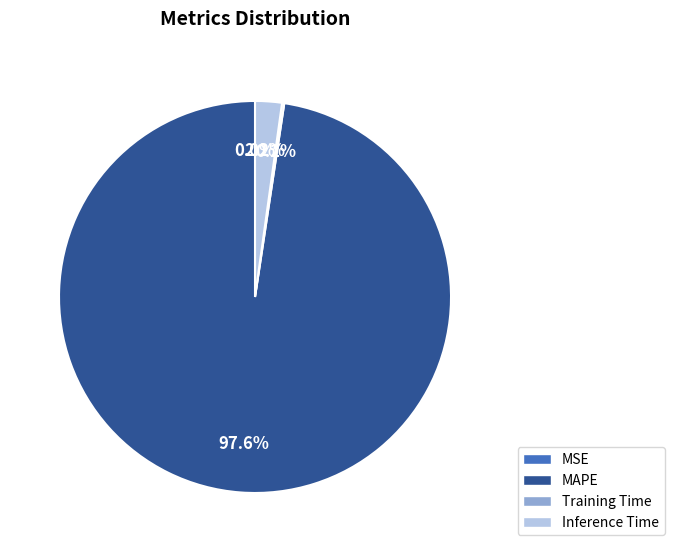

Does Inference Time represent more than half of the total?

No